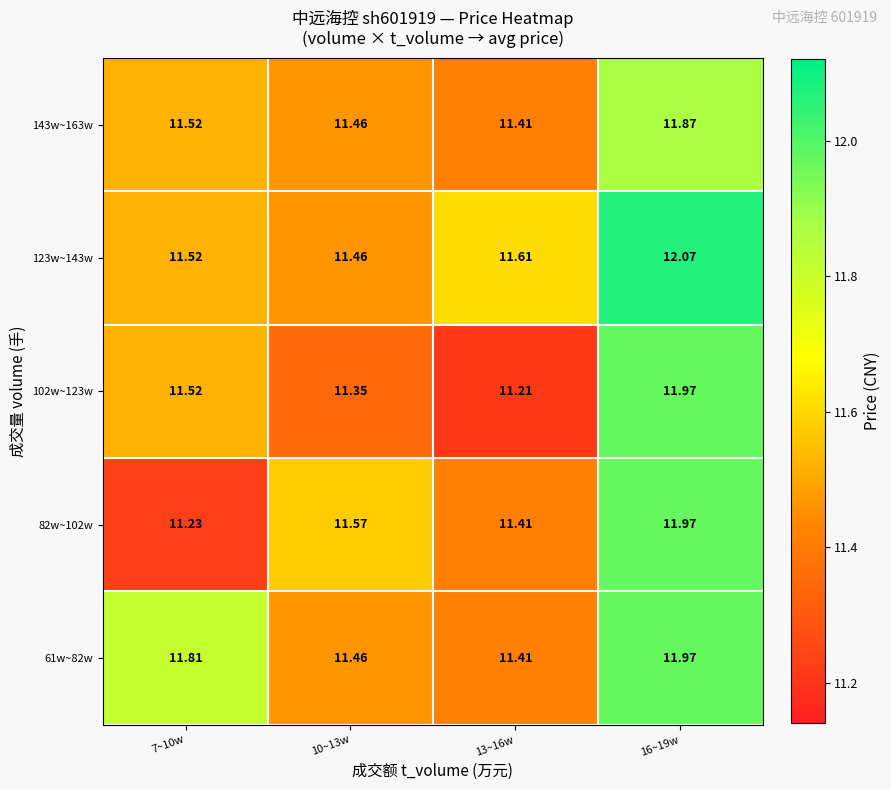

What is the total value across all series at 10~13w?

57.3